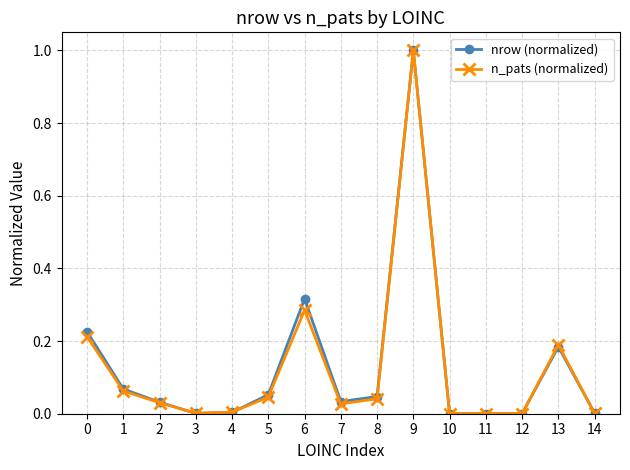

At which category is the sum across all series the highest?

9